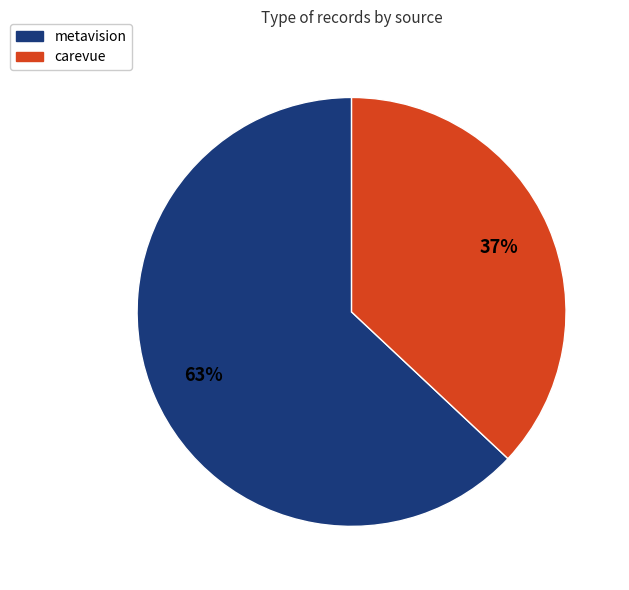

Is it true that carevue is 37% of the pie?

True